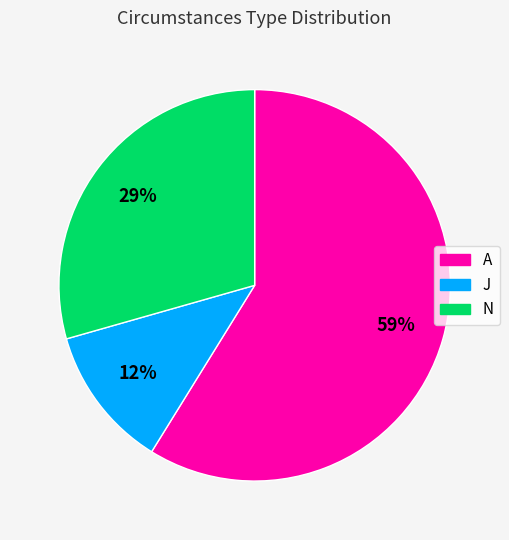

How many slices are in this pie chart?

3